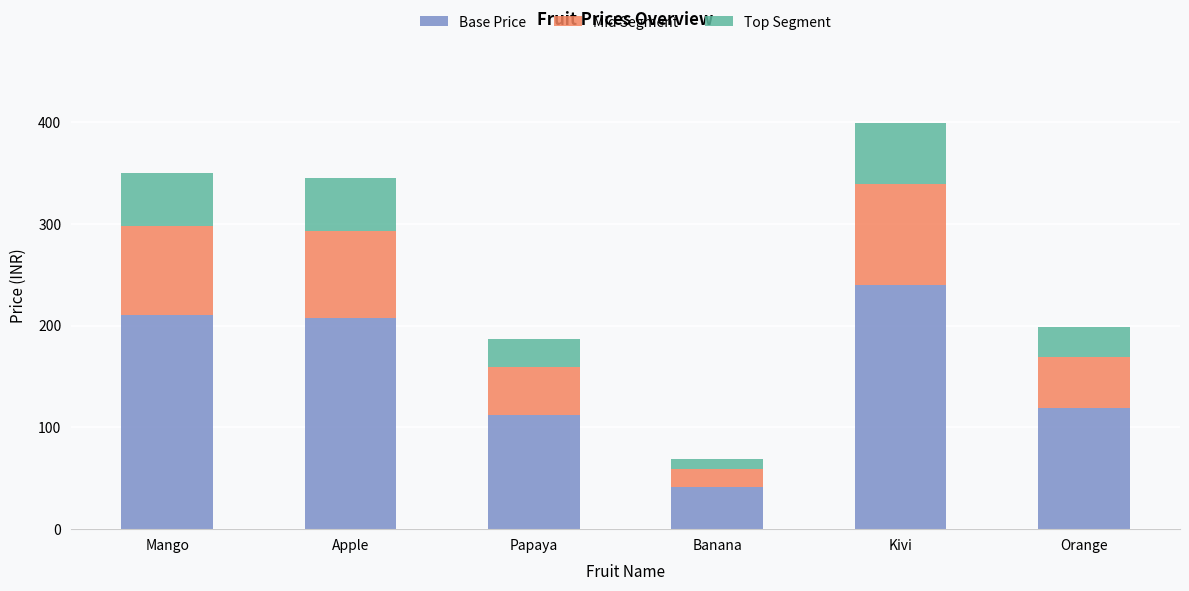

True or false: Base Price has a value of 210.0 at Mango.

True